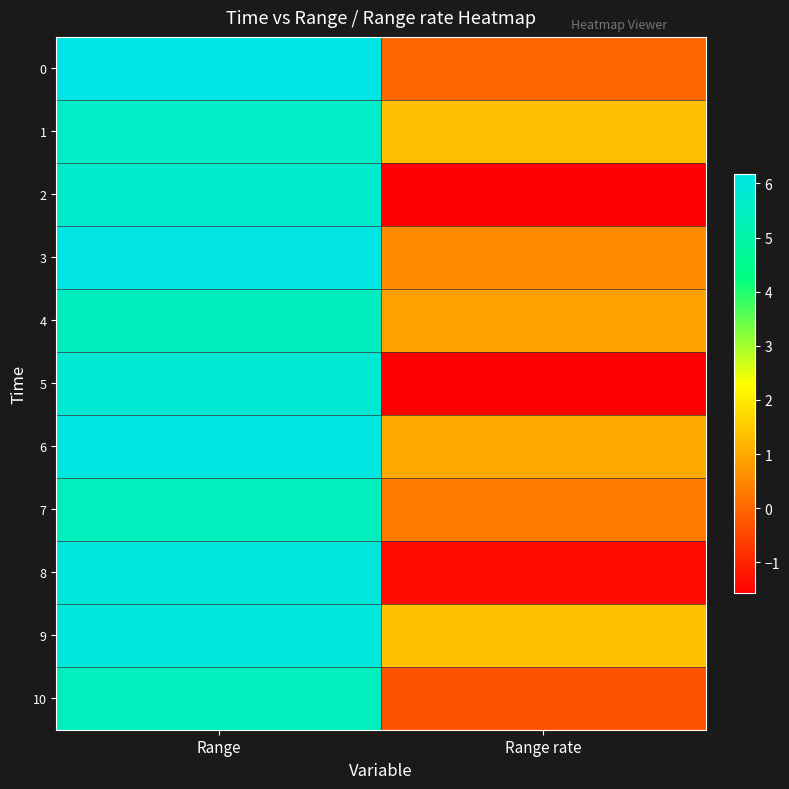

Which series has the largest total across all categories?

9